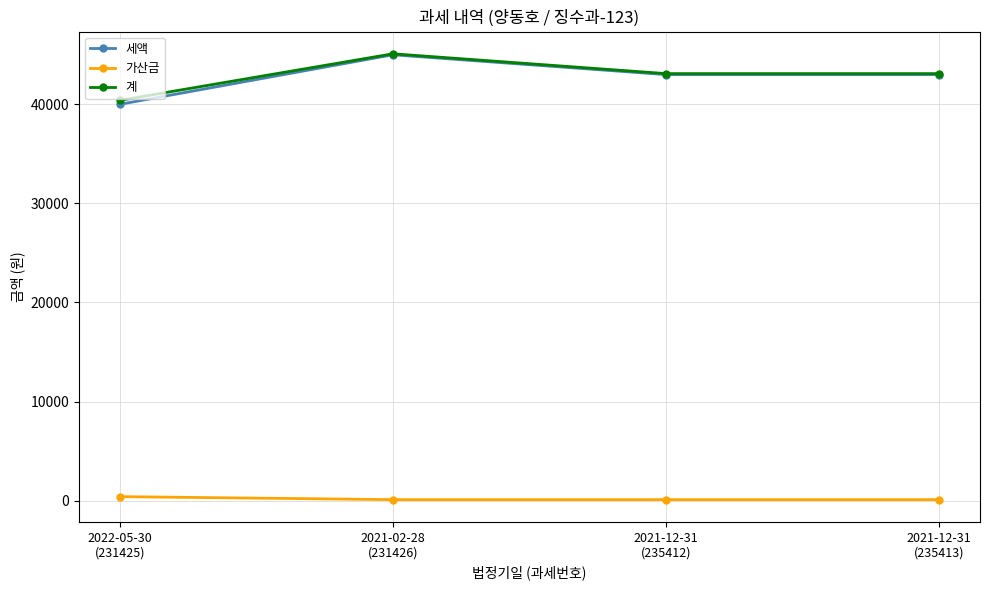

What is the label of the 4th point from the right?

2022-05-30
(231425)